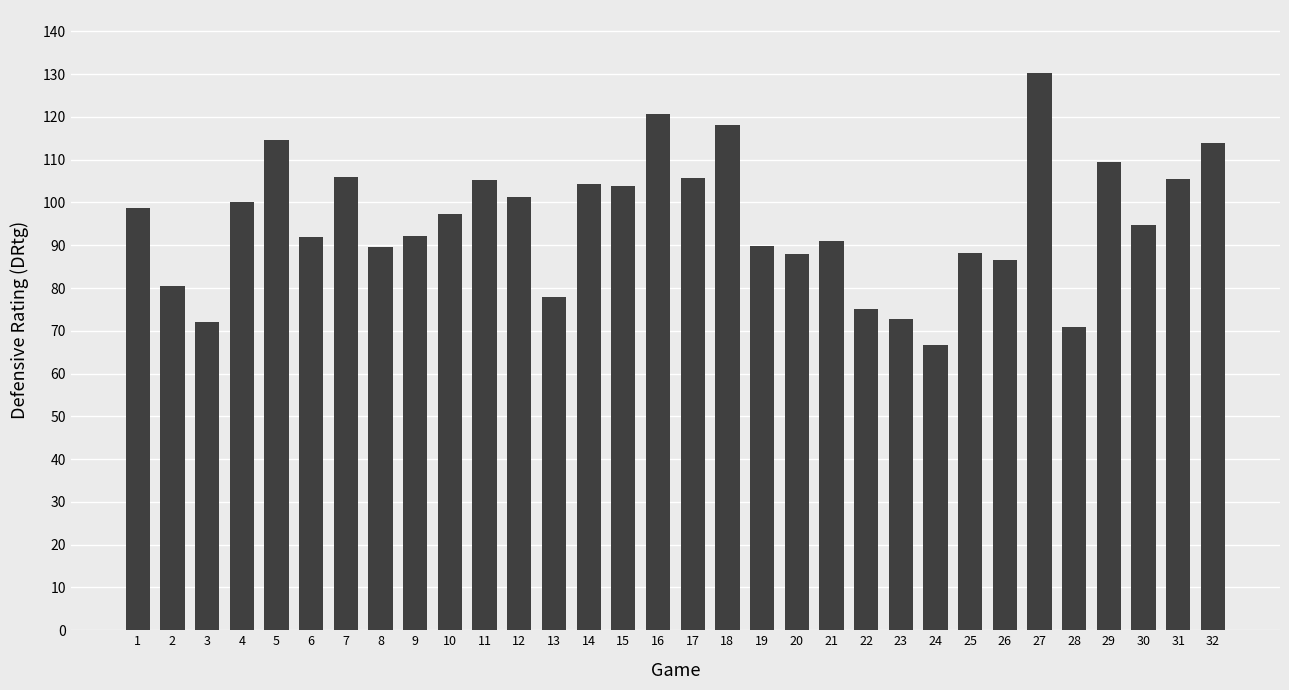

Which has a higher value, 9 or 16?

16